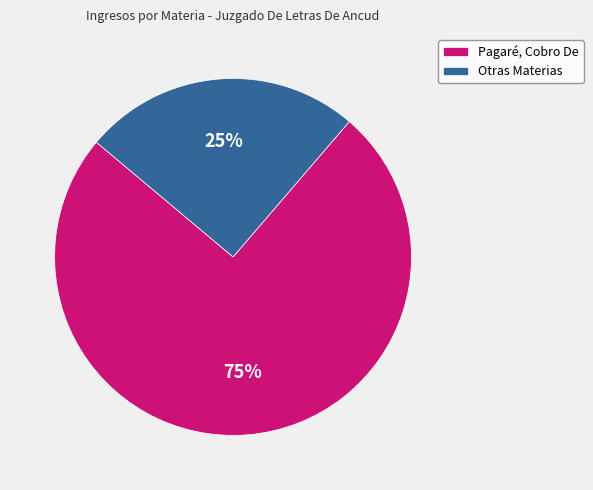

Is Pagaré, Cobro De the majority of the pie?

Yes